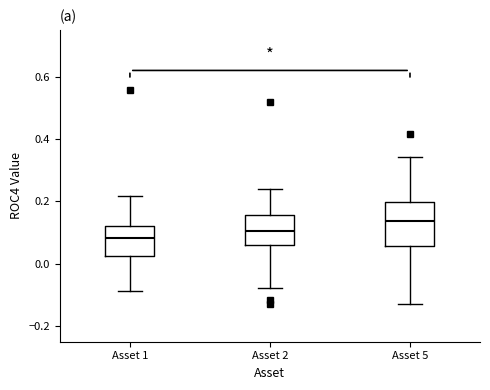

Reading left to right, transcribe this box plot: for each box, give where its median line is, the range the box spans, and where its two whiskers end, as read against the y-axis. The values are not printed on the chart, so give them approximately, as read against the axis.

Asset 1: median 0.08, box 0.02 to 0.12, whiskers -0.08 to 0.22
Asset 2: median 0.10, box 0.06 to 0.16, whiskers -0.08 to 0.24
Asset 5: median 0.14, box 0.06 to 0.20, whiskers -0.12 to 0.34